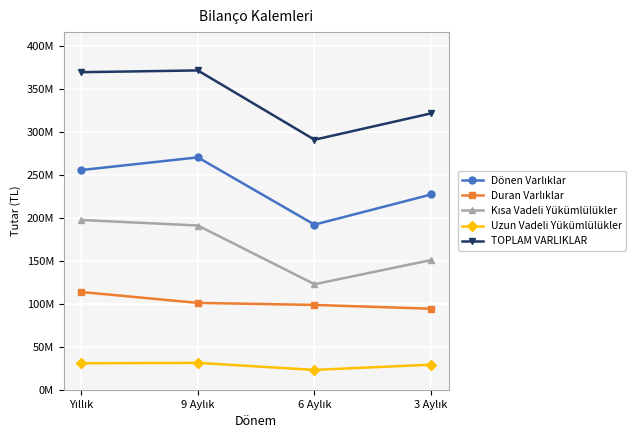

True or false: TOPLAM VARLIKLAR and Duran Varlıklar intersect in this chart.

False